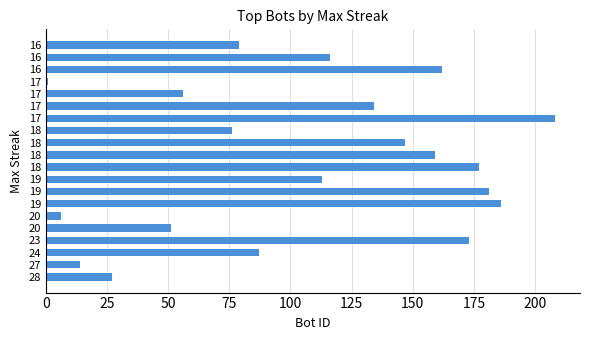

How many bars are there in total?

20